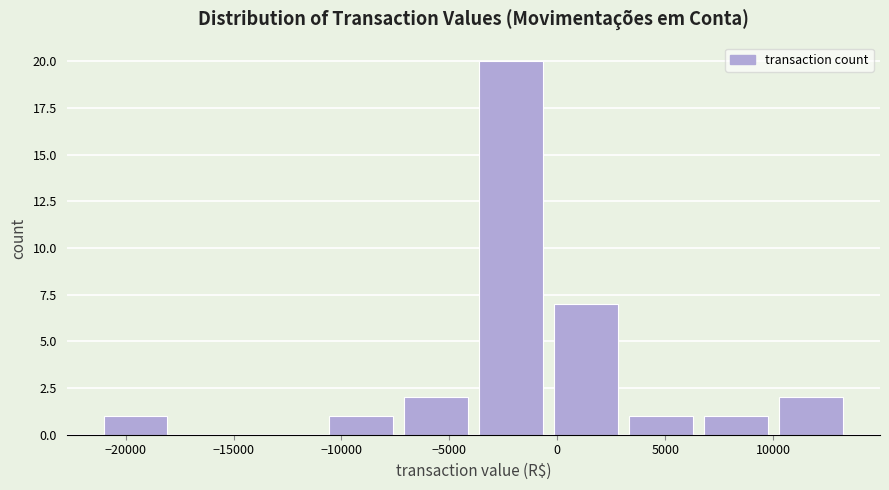

Reading left to right, transcribe this chart: for each bar, give the range it covers on the x-axis and its height. Neither the bar edges nor the heights are printed on the chart, so give them approximately, as read against the axes.

-21500 to -18000: 1
-18000 to -14500: 0
-14500 to -11000: 0
-11000 to -7500: 1
-7500 to -4000: 2
-4000 to -500: 20
-500 to 3000: 7
3000 to 6500: 1
6500 to 10000: 1
10000 to 13500: 2